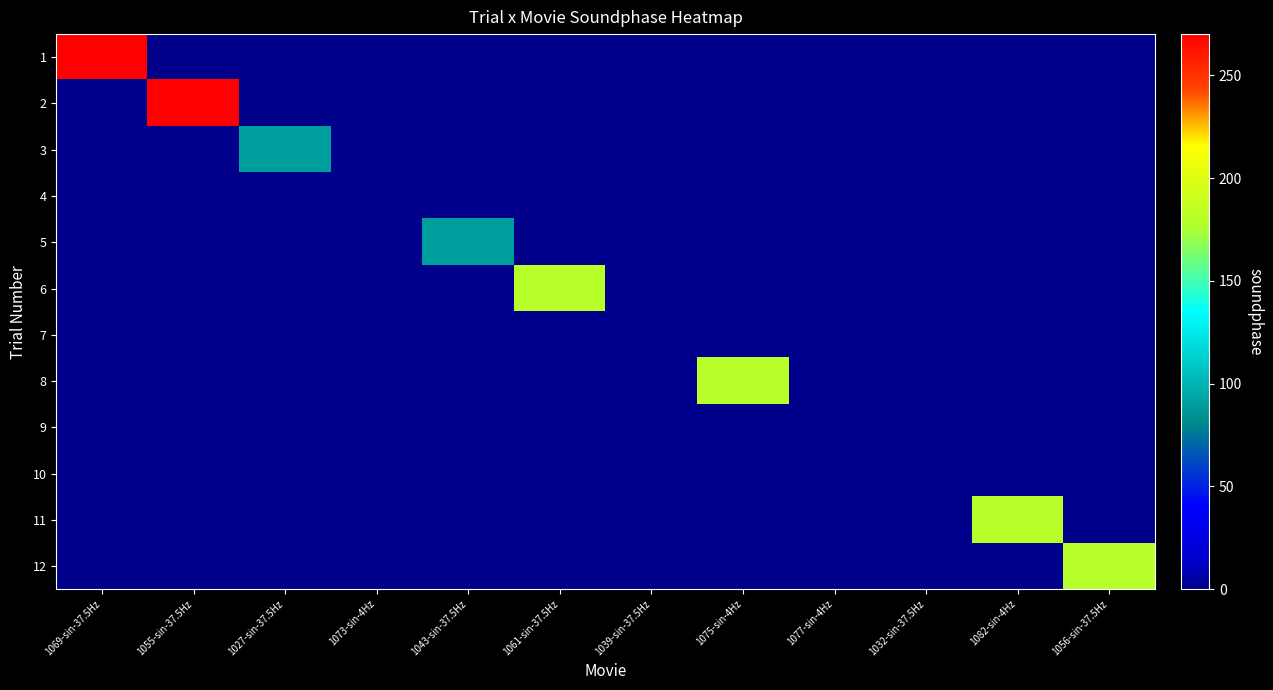

Between 1069-sin-37.5Hz and 1061-sin-37.5Hz, which series saw the biggest shift?

1